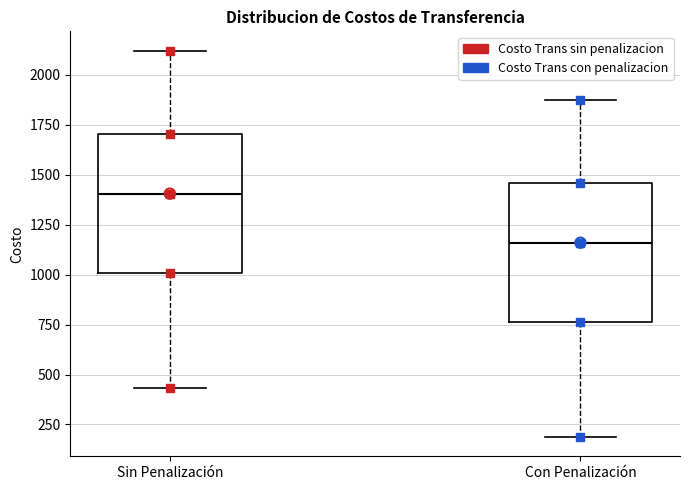

Reading left to right, transcribe this box plot: for each box, give where its median line is, the range the box spans, and where its two whiskers end, as read against the y-axis. The values are not printed on the chart, so give them approximately, as read against the axis.

Sin Penalización: median 1400, box 1000 to 1700, whiskers 450 to 2100
Con Penalización: median 1150, box 750 to 1450, whiskers 200 to 1900